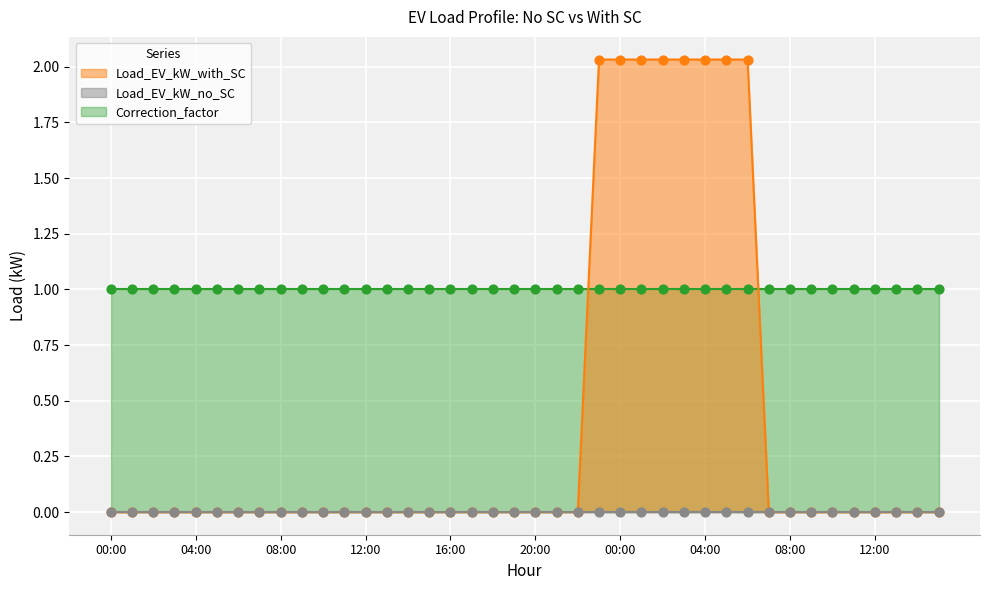

Which series has the widest spread of Y values?

Load_EV_kW_with_SC